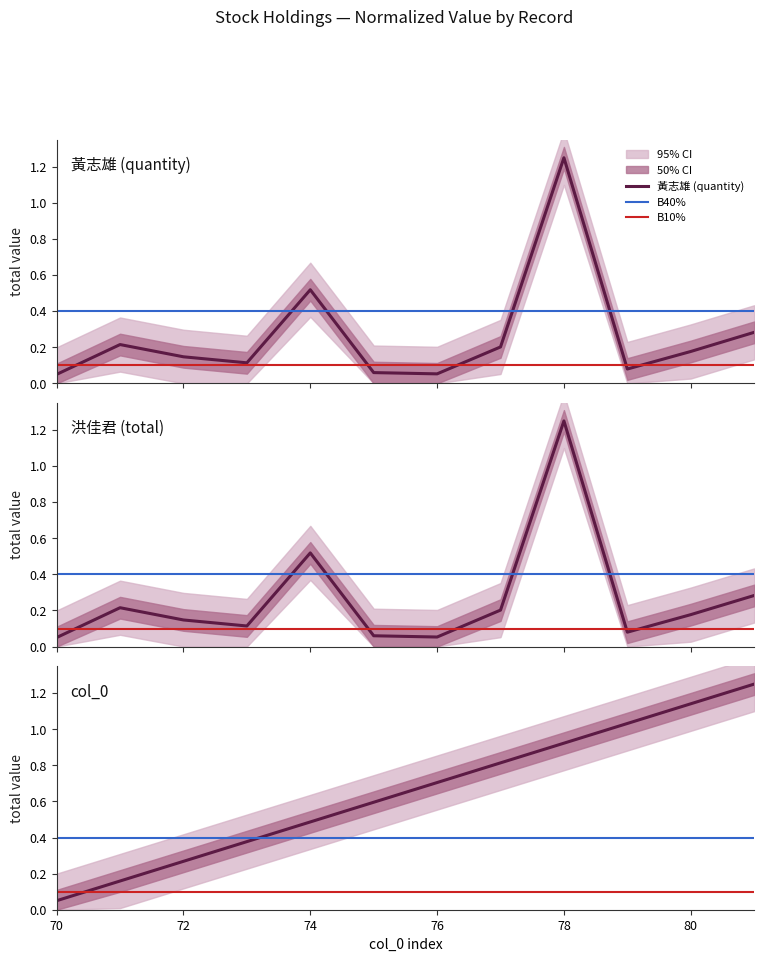

What is the value of the col_0 point at the 6th from the left?

0.6